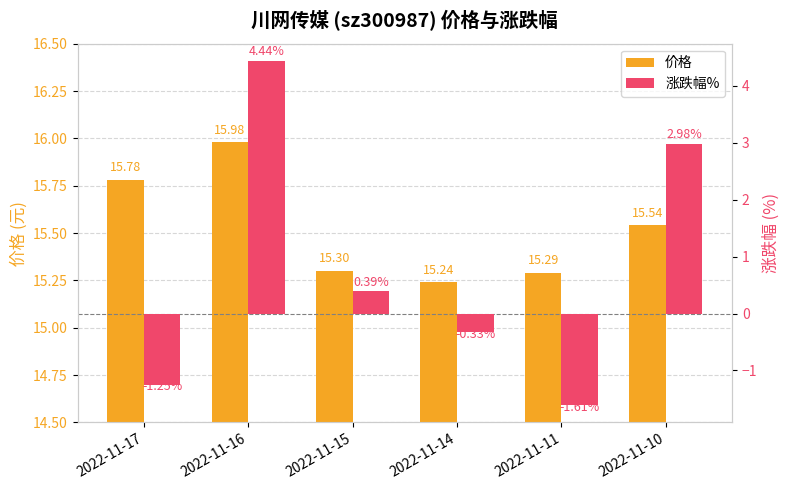

What is the lowest value of the 价格 series?

15.2